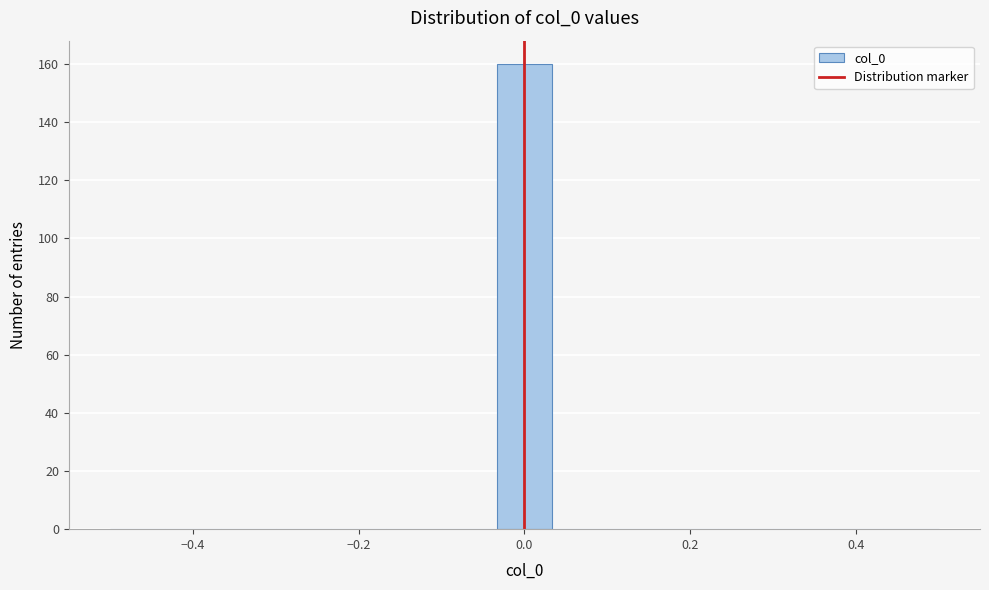

Around what value on the x-axis is the tallest bar? Give the approximate position of its centre, as read against the axis.

0.00